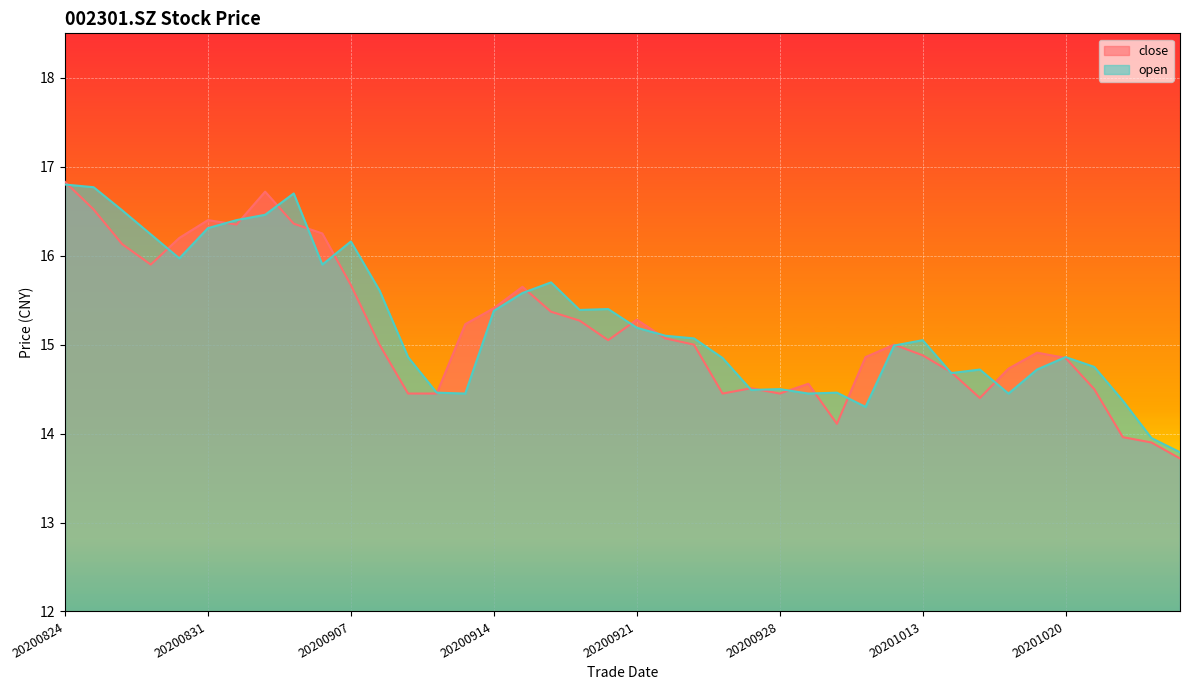

Between 20200925 and 20201021, which series saw the biggest shift?

open